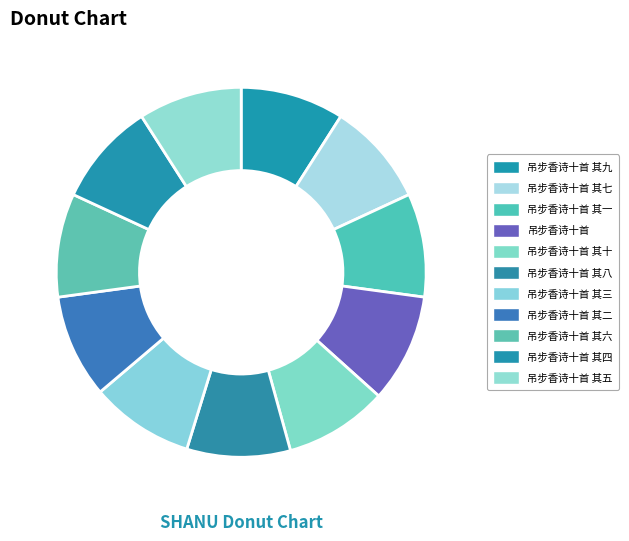

How many segments does this pie chart have?

11